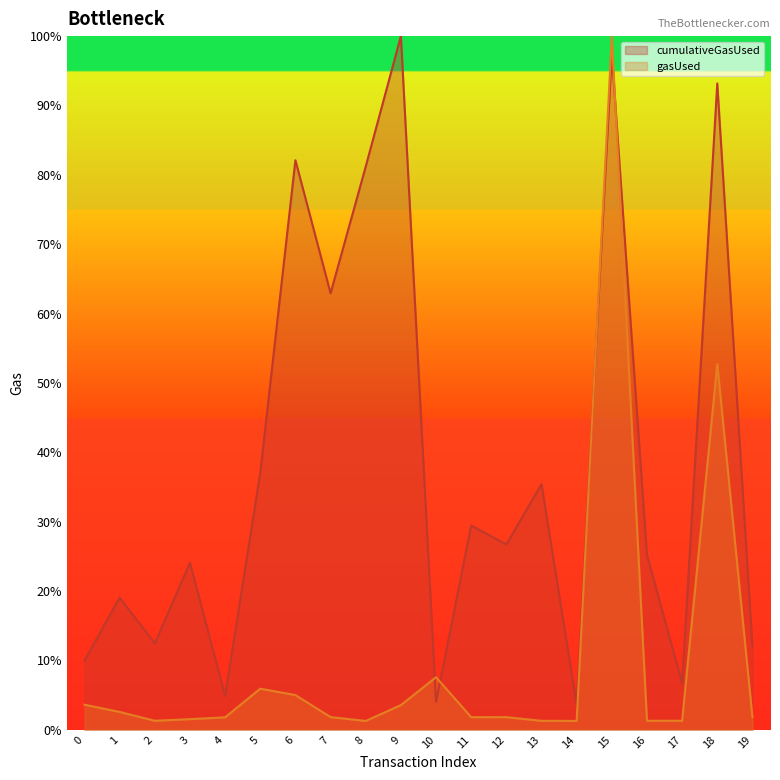

Reading right to left, transcribe all the data shown in this chart.

cumulativeGasUsed: 19=12.0	18=93.2	17=6.7	16=25.2	15=97.4	14=3.6	13=35.4	12=26.7	11=29.5	10=4.0	9=100.0	8=81.2	7=62.9	6=82.1	5=37.1	4=4.9	3=24.1	2=12.5	1=19.0	0=10.0
gasUsed: 19=1.8	18=52.7	17=1.3	16=1.3	15=100.0	14=1.3	13=1.3	12=1.8	11=1.8	10=7.6	9=3.6	8=1.3	7=1.8	6=5.0	5=5.9	4=1.8	3=1.5	2=1.3	1=2.6	0=3.6